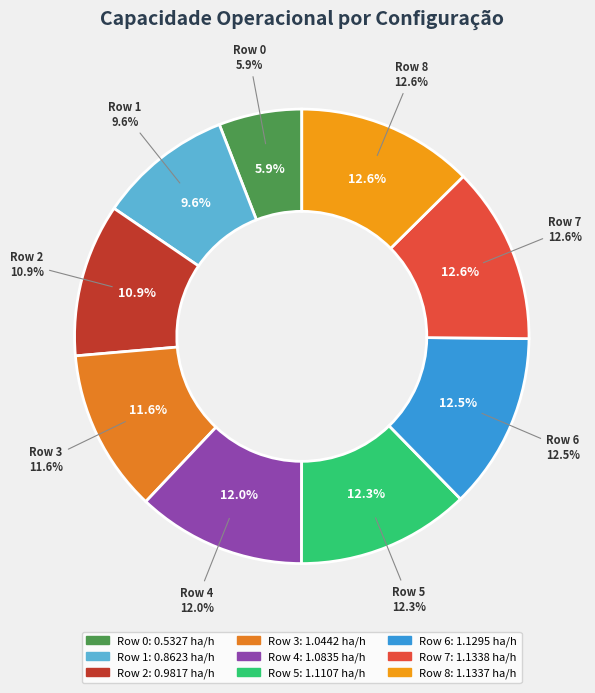

To the nearest percent, what portion does Row 8 represent?

13%